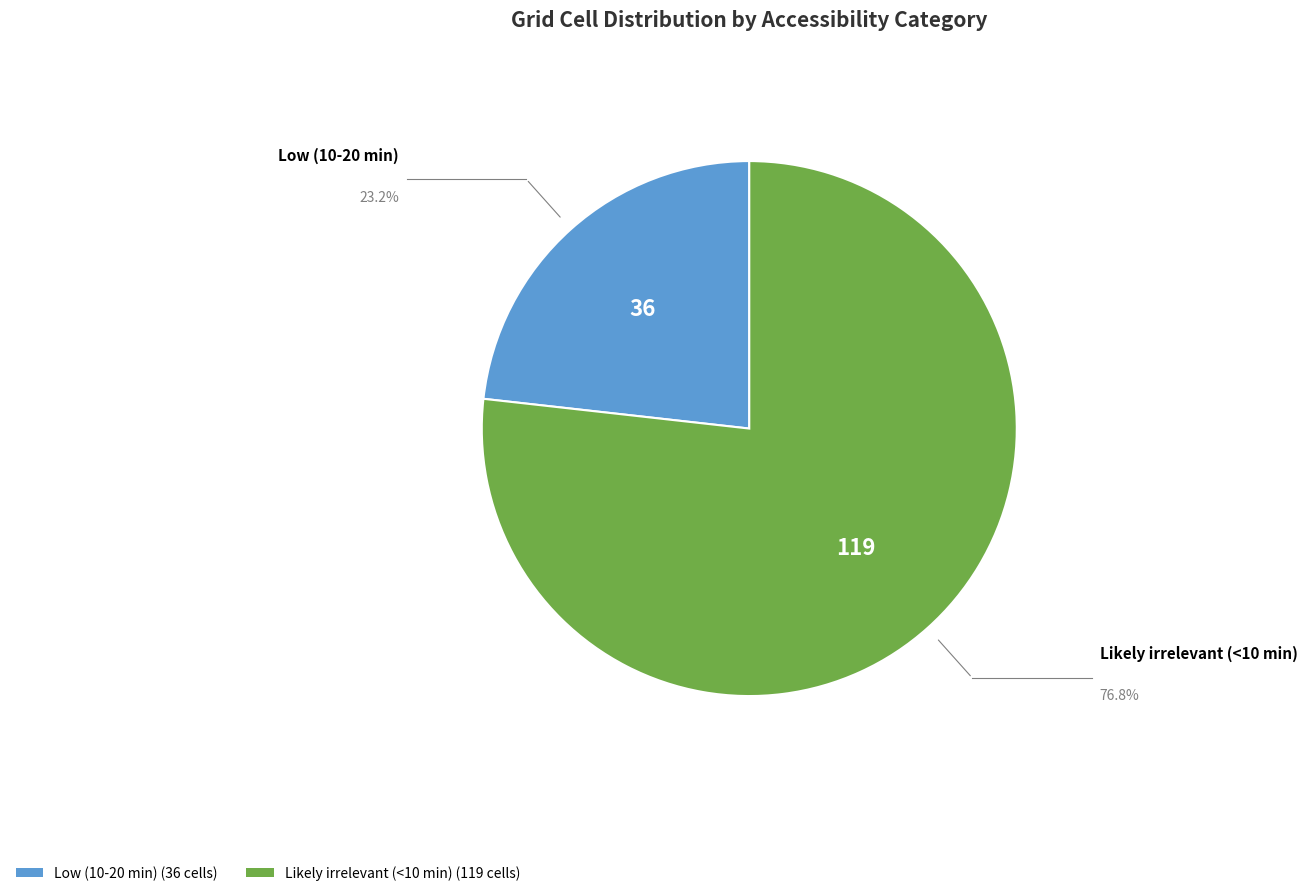

How many segments does this pie chart have?

2